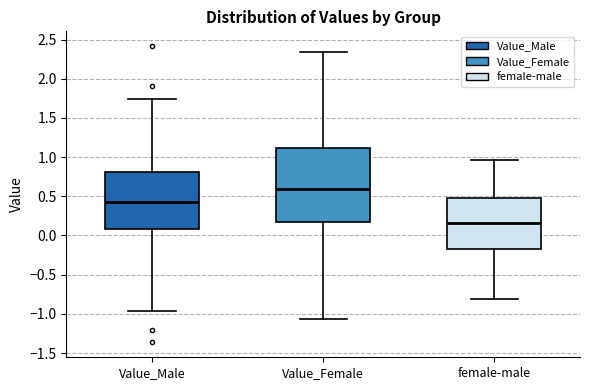

Reading left to right, transcribe this box plot: for each box, give where its median line is, the range the box spans, and where its two whiskers end, as read against the y-axis. The values are not printed on the chart, so give them approximately, as read against the axis.

Value_Male: median 0.45, box 0.10 to 0.80, whiskers -0.95 to 1.75
Value_Female: median 0.60, box 0.20 to 1.10, whiskers -1.05 to 2.35
female-male: median 0.15, box -0.15 to 0.50, whiskers -0.80 to 0.95